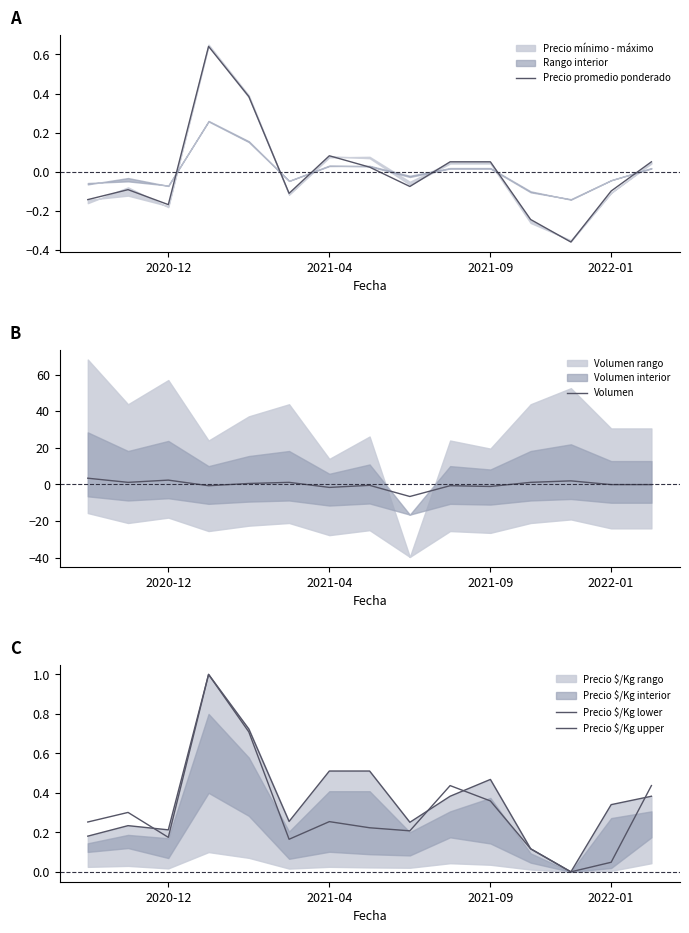

The value of Precio promedio ponderado at 2022-01 is -0.2. True or false?

False